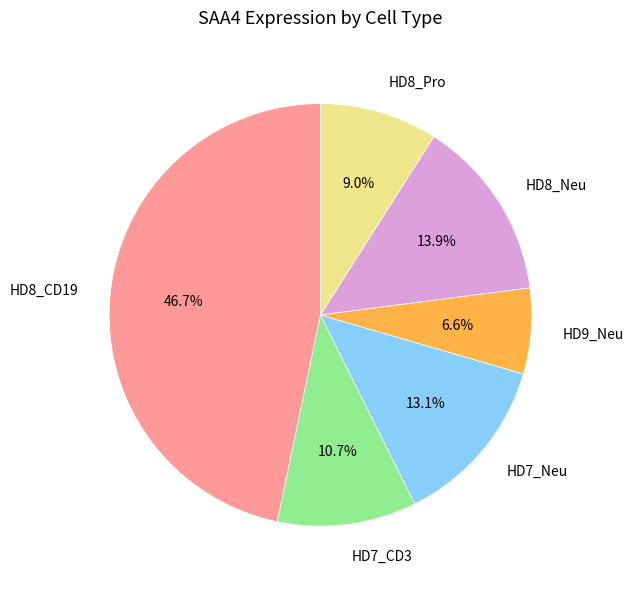

Rank the categories by value from lowest to highest.

HD9_Neu, HD8_Pro, HD7_CD3, HD7_Neu, HD8_Neu, HD8_CD19